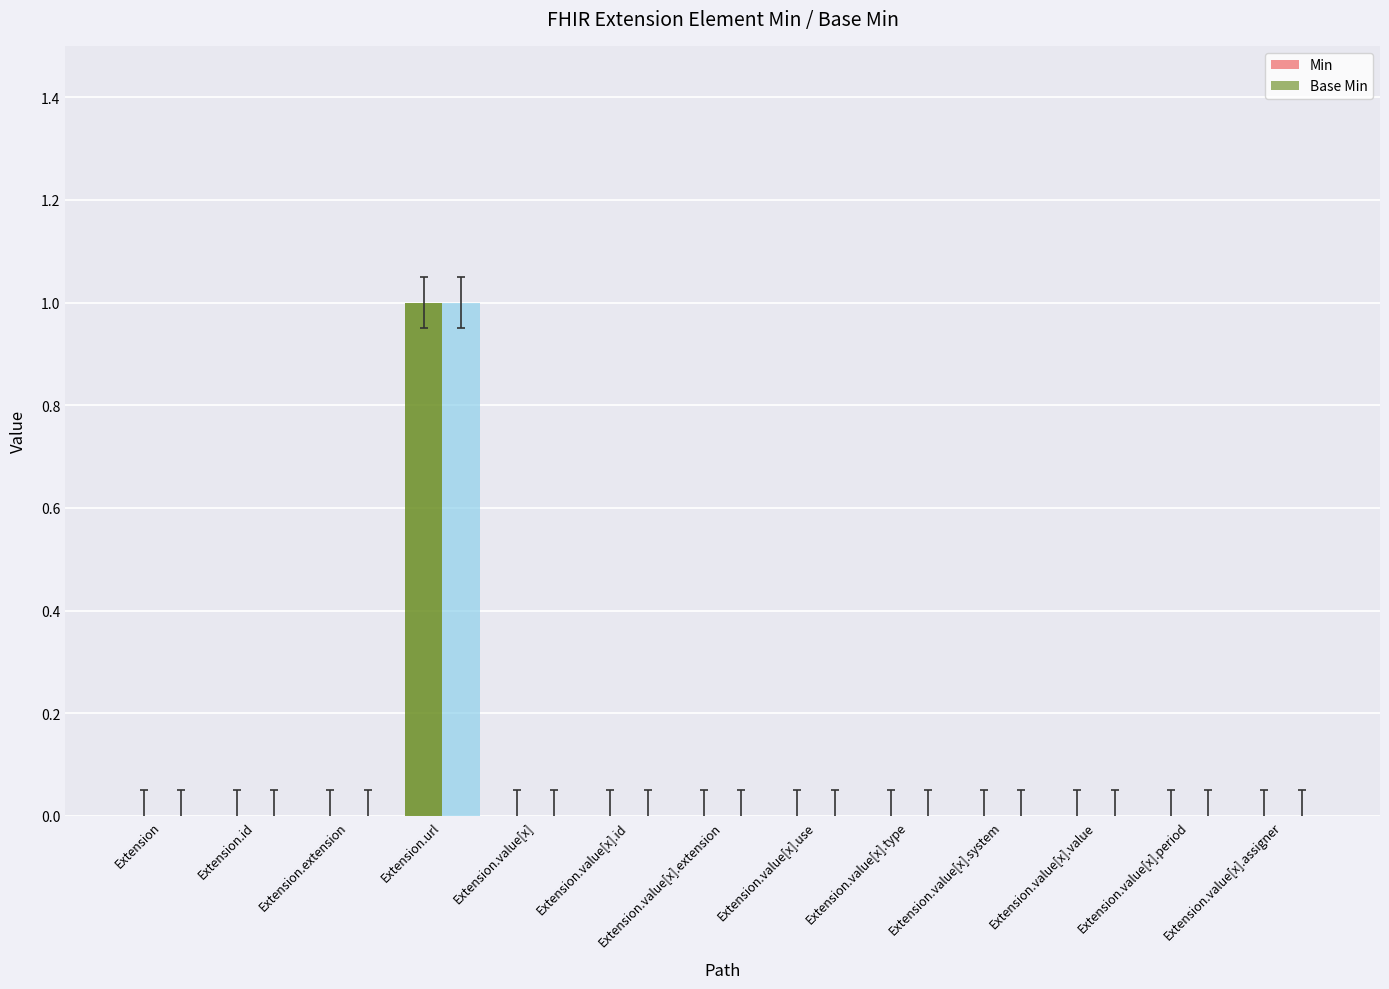

How many categories are shown in the chart?

13